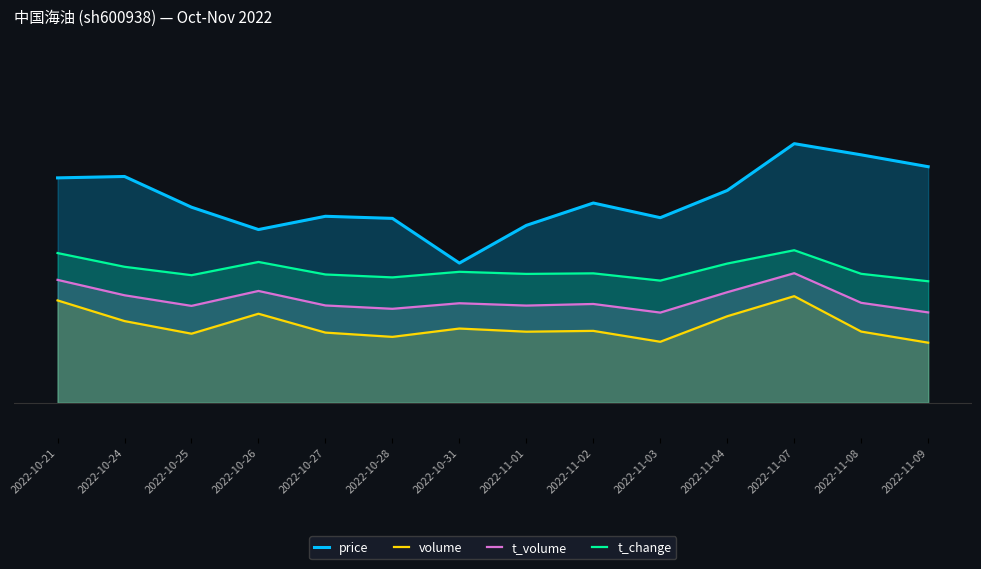

True or false: price has more than 0 interior local peaks.

True